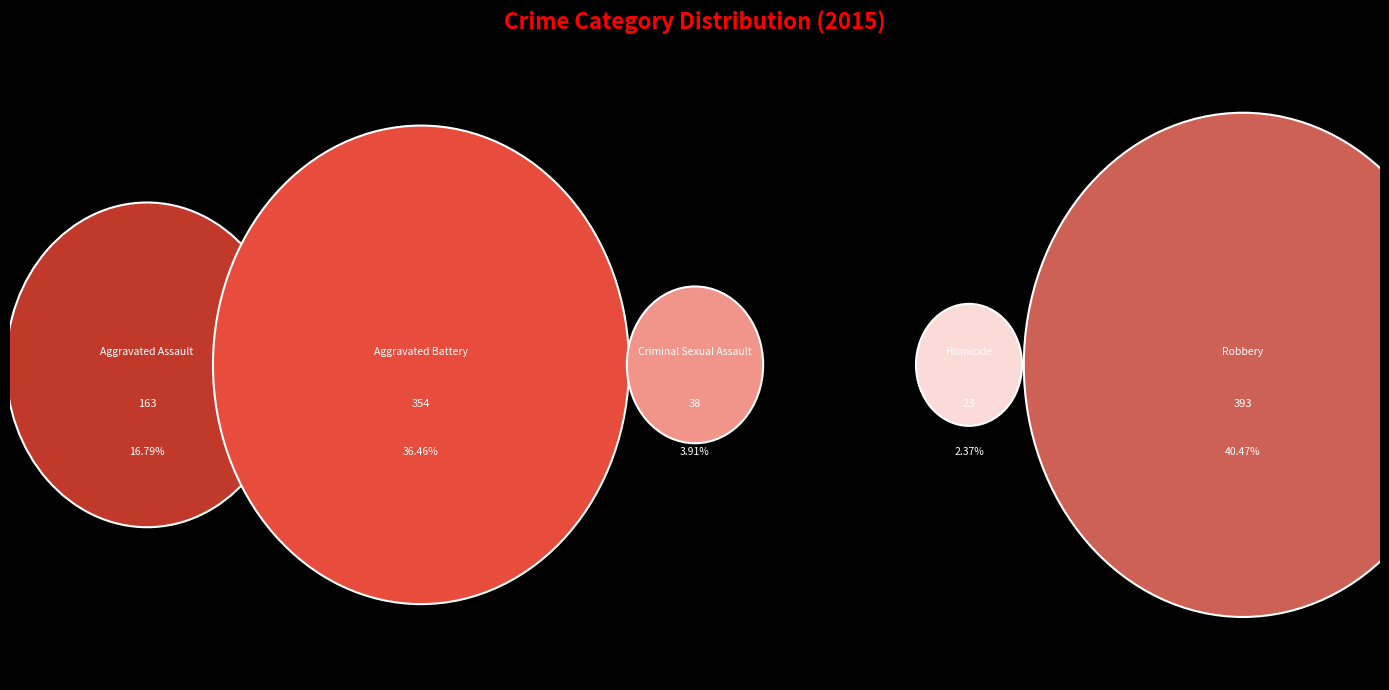

Combined, what portion of the pie is Robbery and Homicide?

42.8%